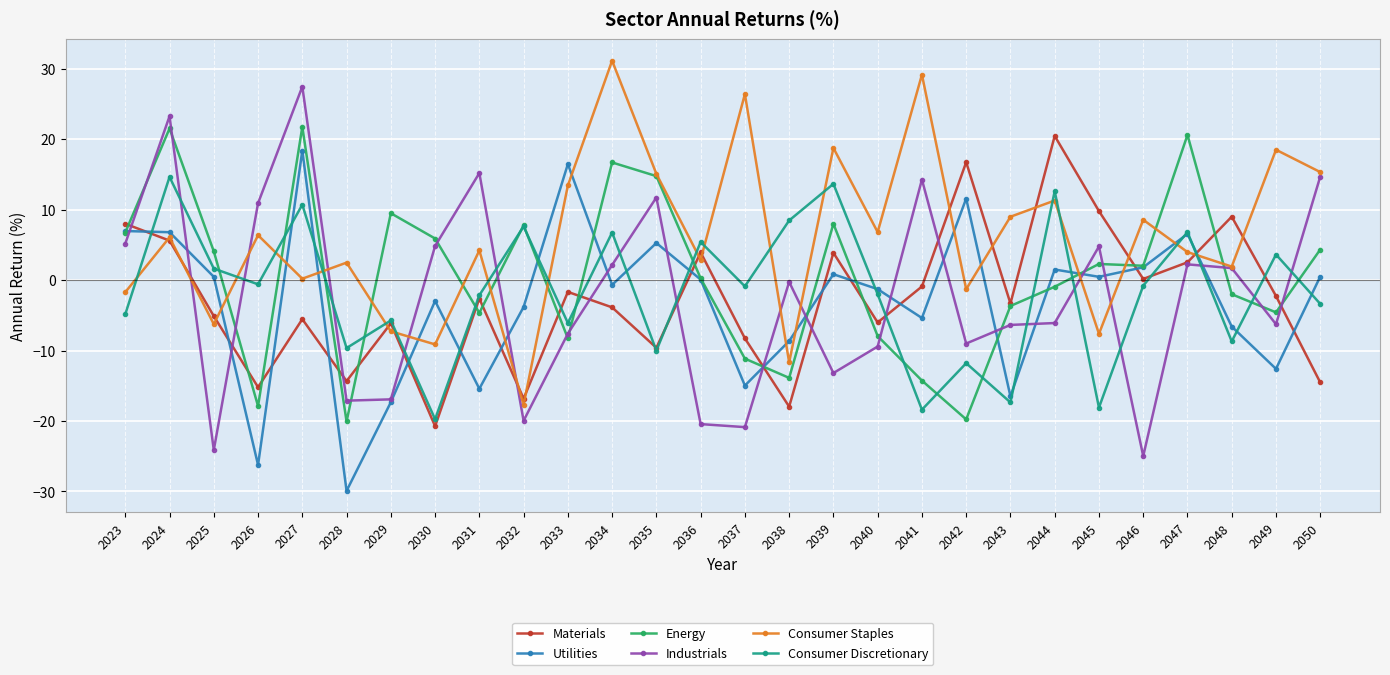

After their last crossing, which series has the higher values: Consumer Staples or Industrials?

Consumer Staples